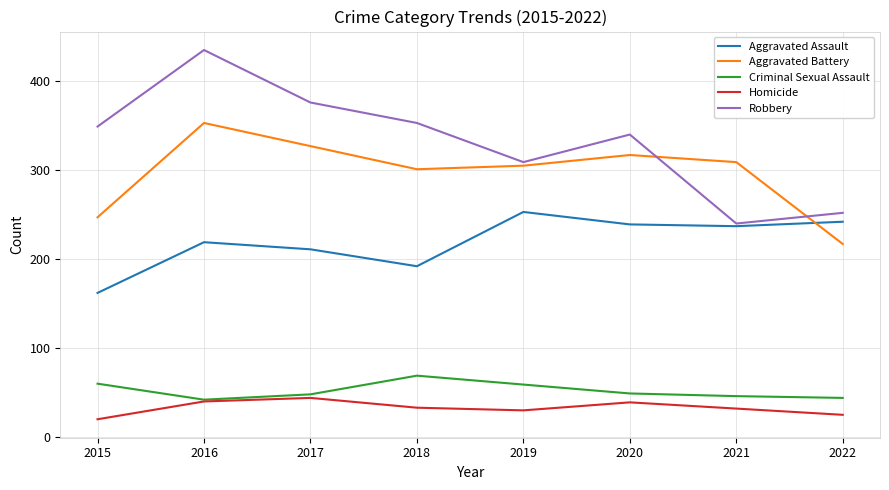

Is the value of Homicide at 2016 greater than the value of Aggravated Battery at 2021?

No